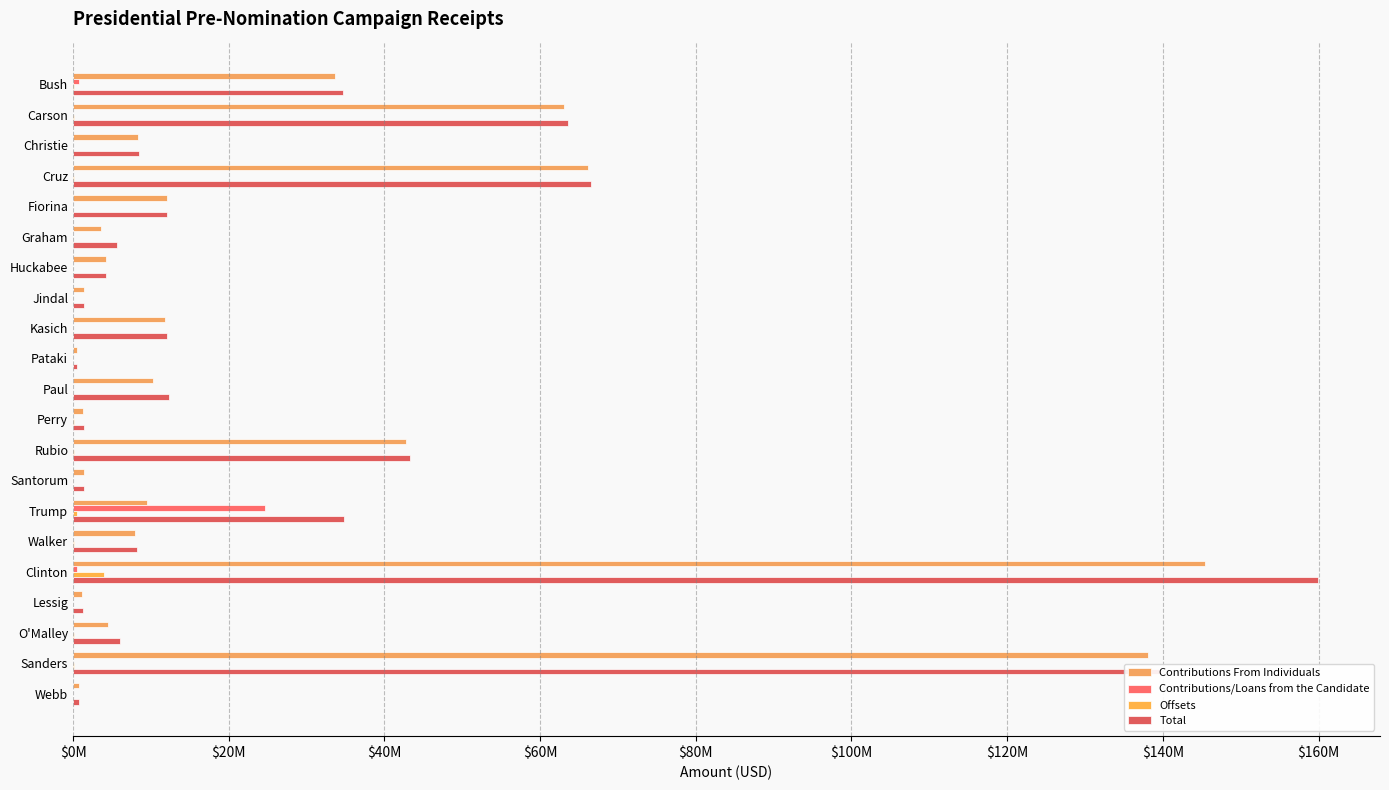

What is the sum of all Offsets values?

5351403.9